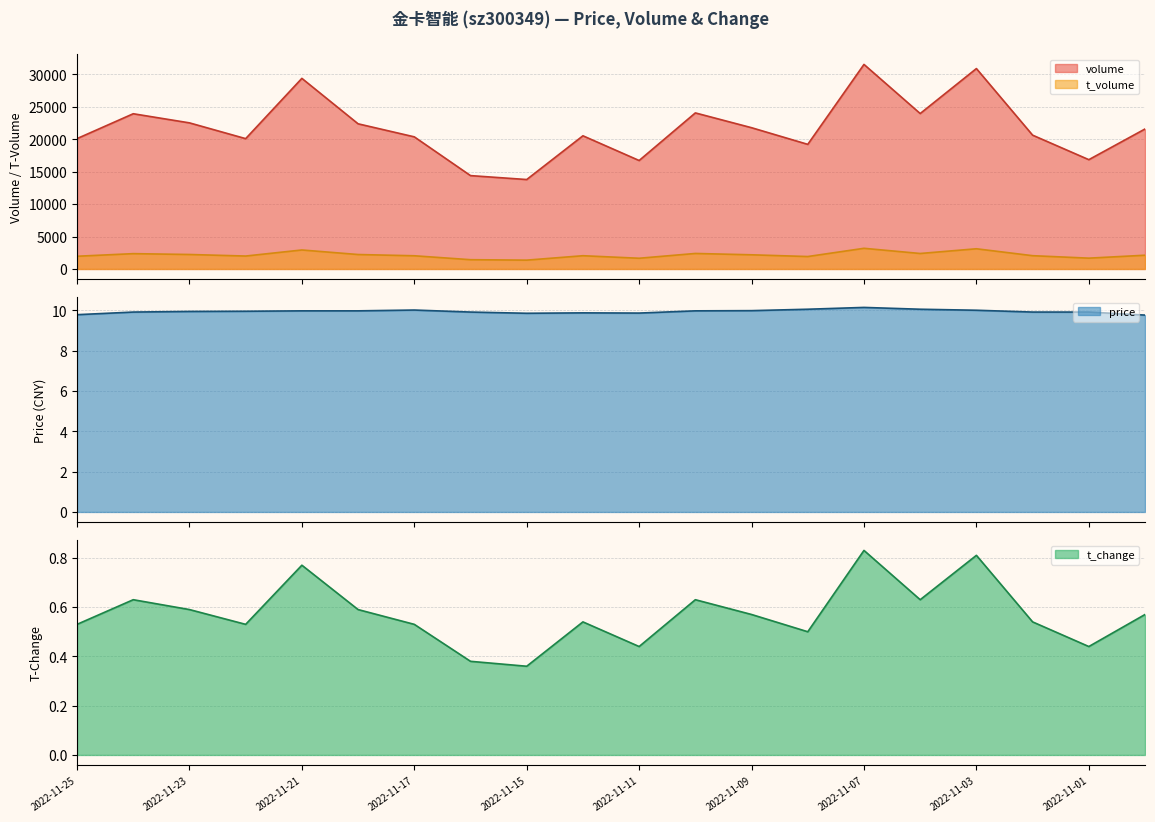

Does the chart display data point markers on the line(s)?

No